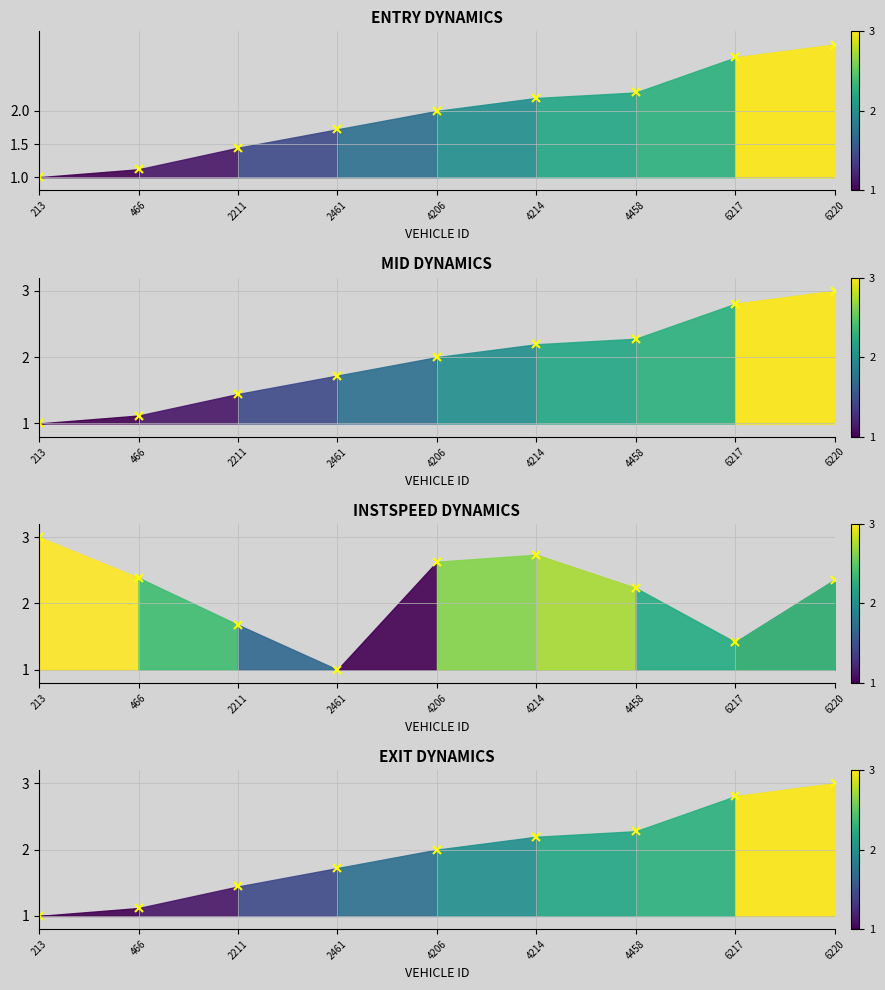

What is the difference between the highest and lowest values at 6217?

1.4